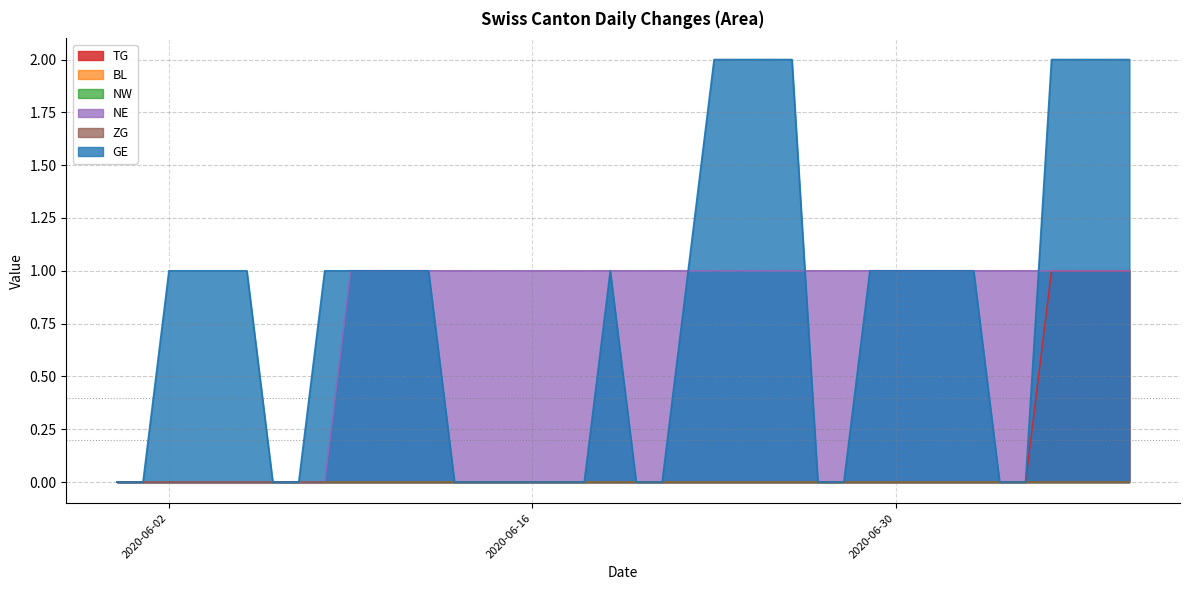

What is the difference between the second highest and minimum values in the GE series?

2